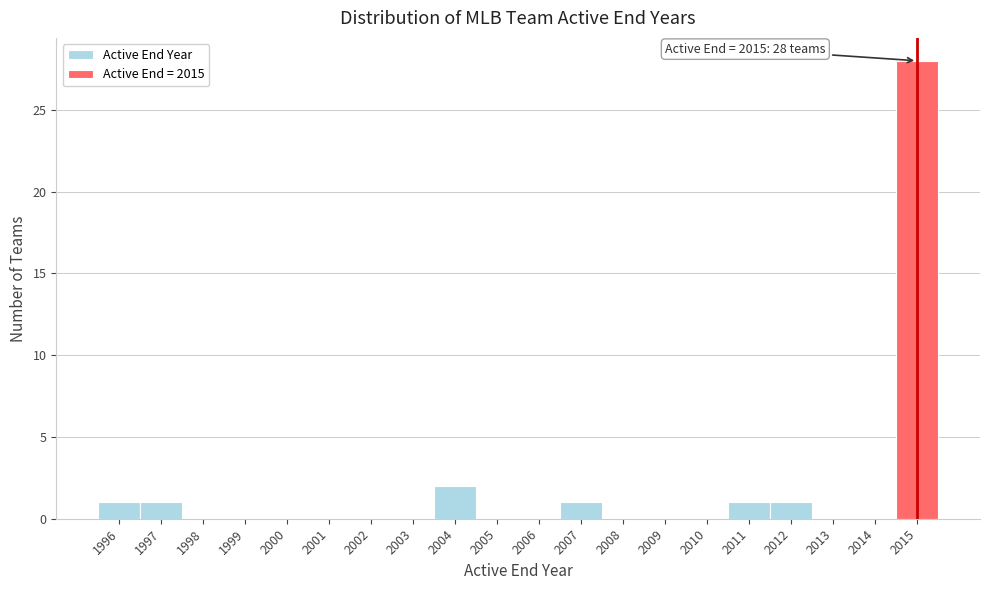

Which range on the x-axis has the tallest bar?

2014.5 to 2015.5